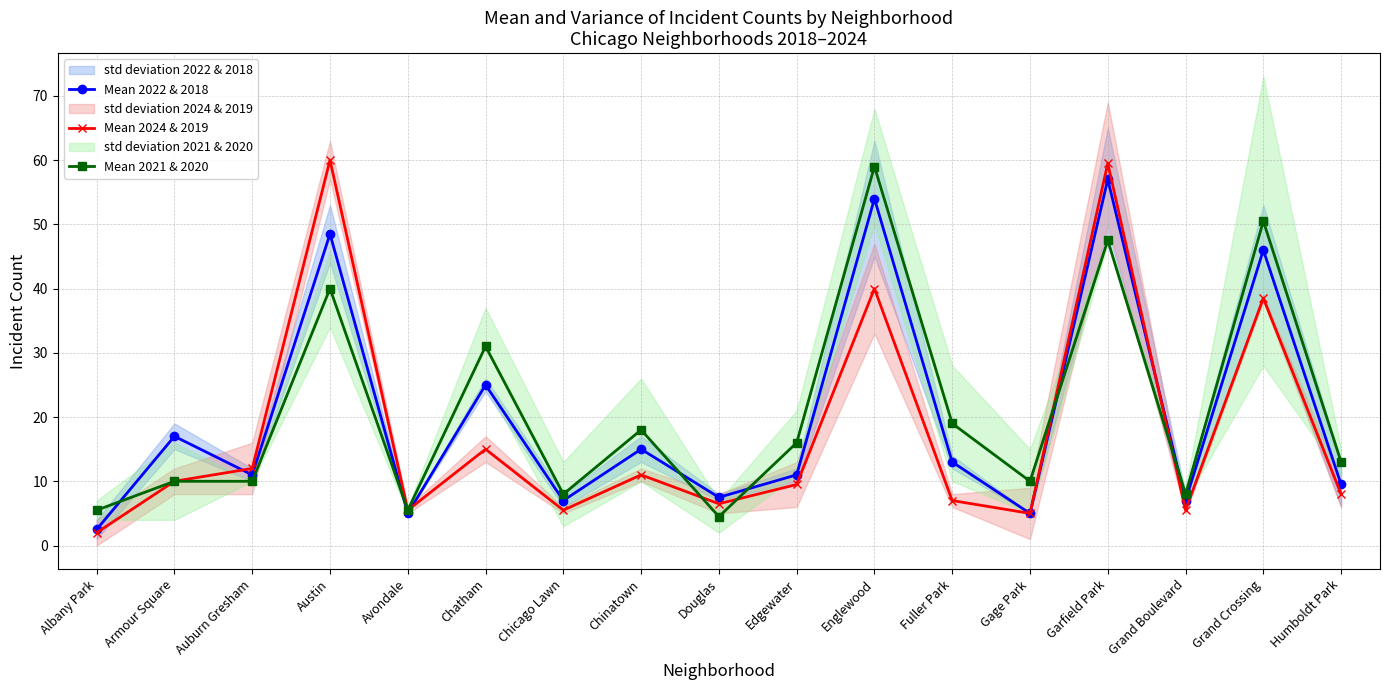

Is the value of Mean 2024 & 2019 at Albany Park greater than the value of Mean 2021 & 2020 at Gage Park?

No